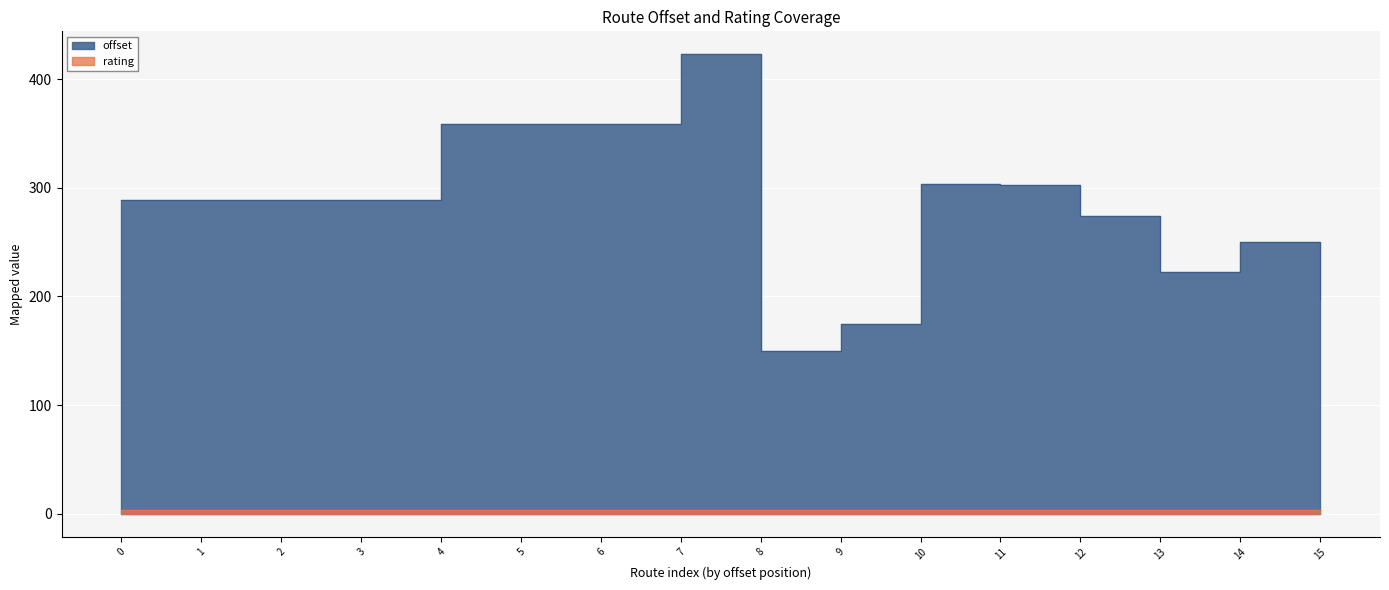

How many values exceed 288?

10